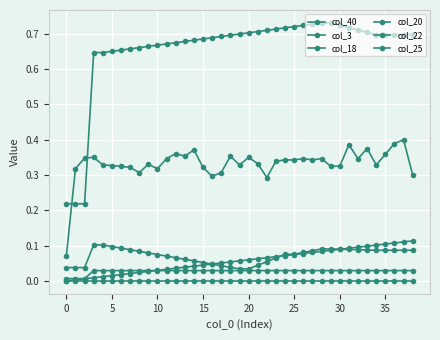

How many lines are shown in the chart?

6